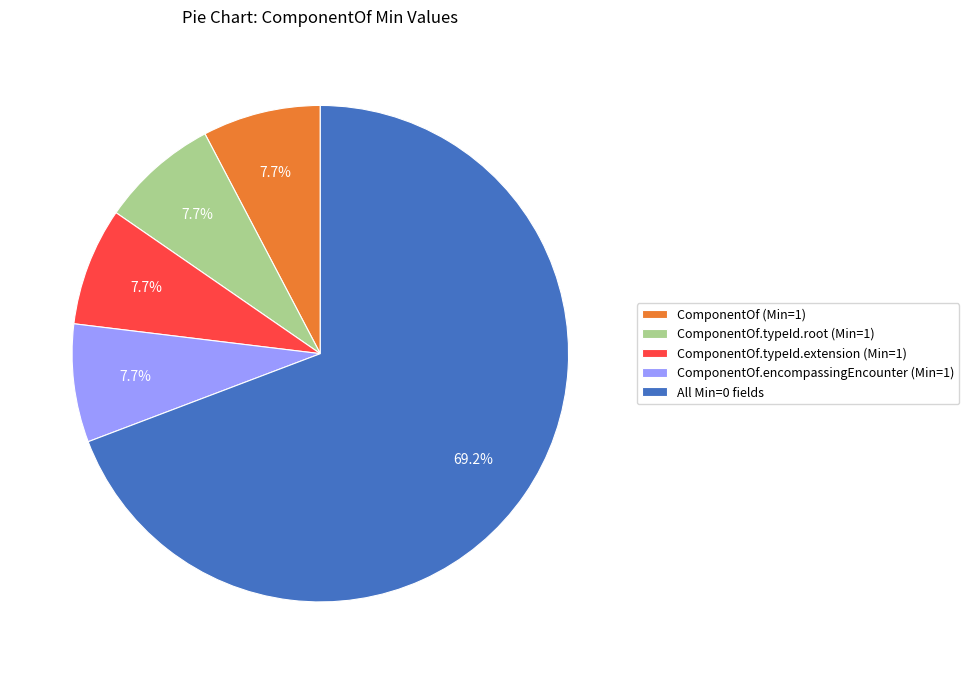

What is the total percentage of ComponentOf.typeId.extension (Min=1) and ComponentOf (Min=1)?

15.4%